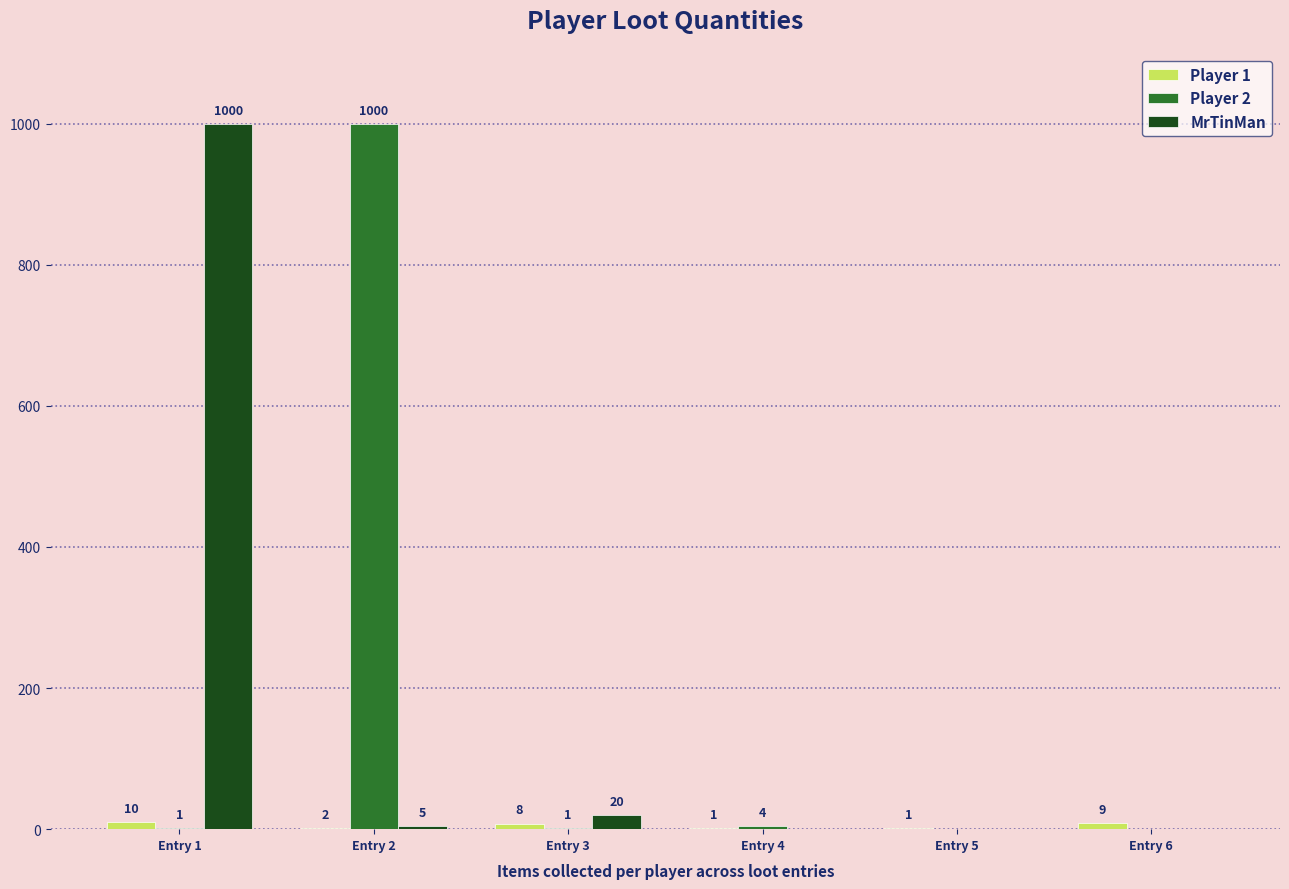

What is the total value across all series at Entry 6?

9